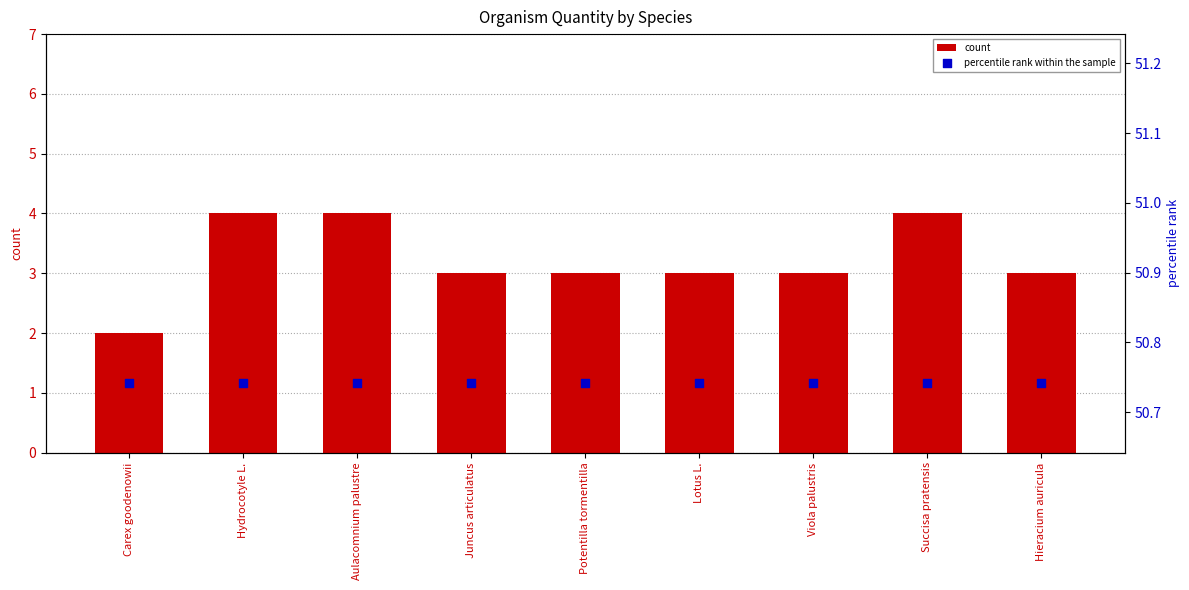

Which series reaches the minimum Y coordinate?

count